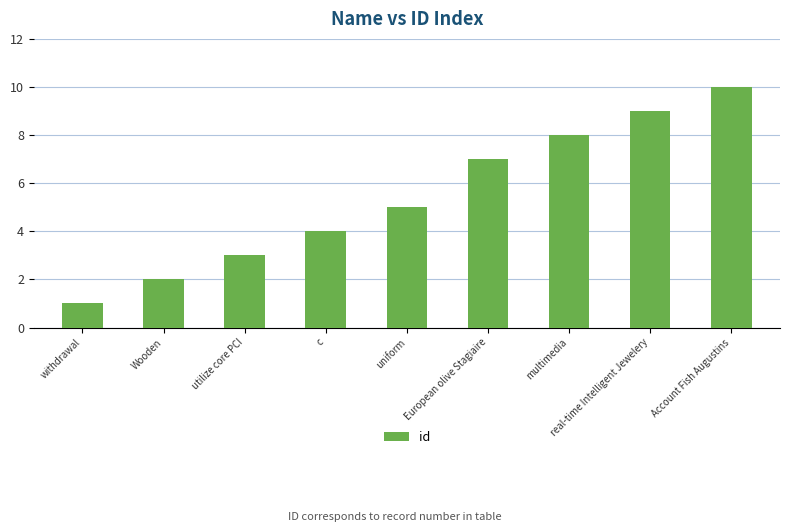

Where is the data nearest to the value 5?

uniform